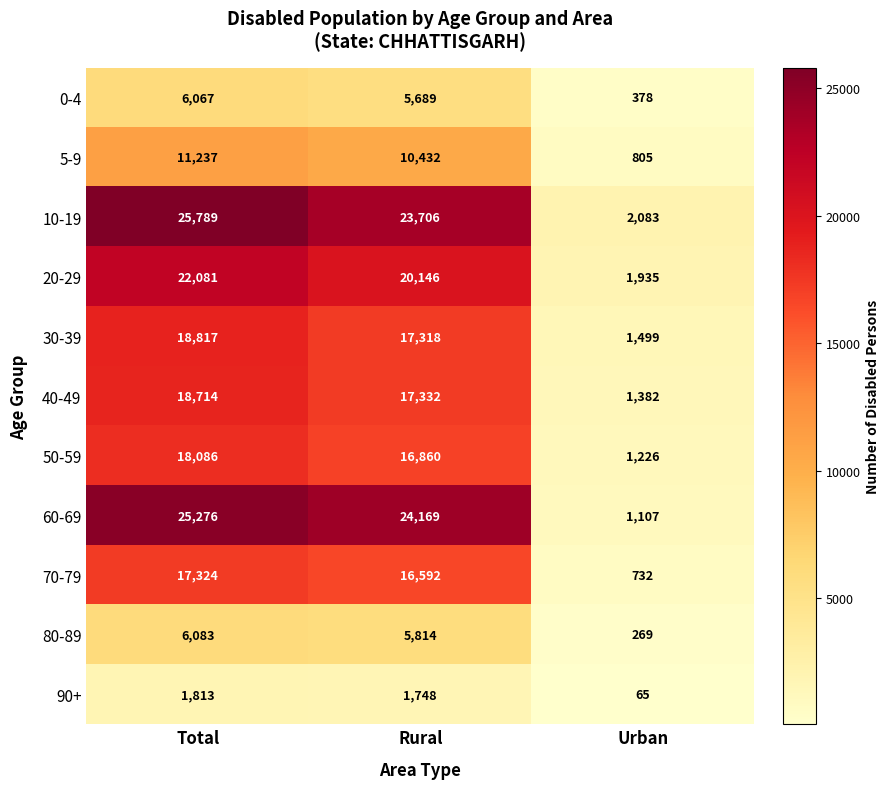

What is the sum of the 20-29 values at Total and Rural?

42227